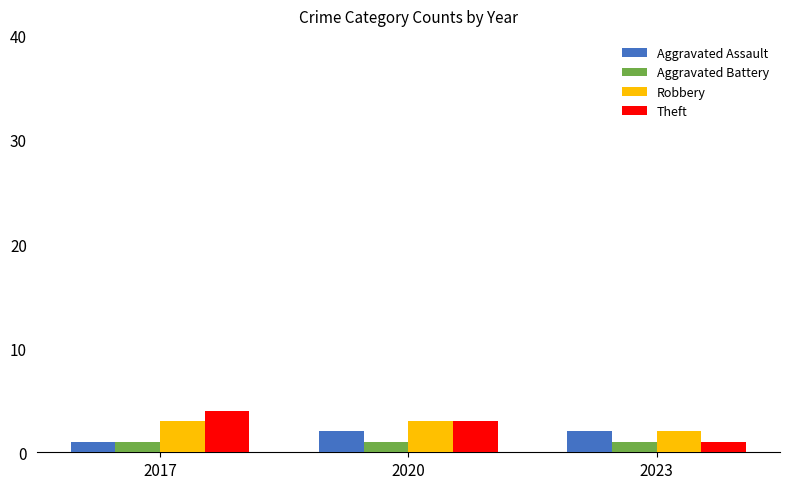

What is the spread (max minus min) of values at 2017?

3